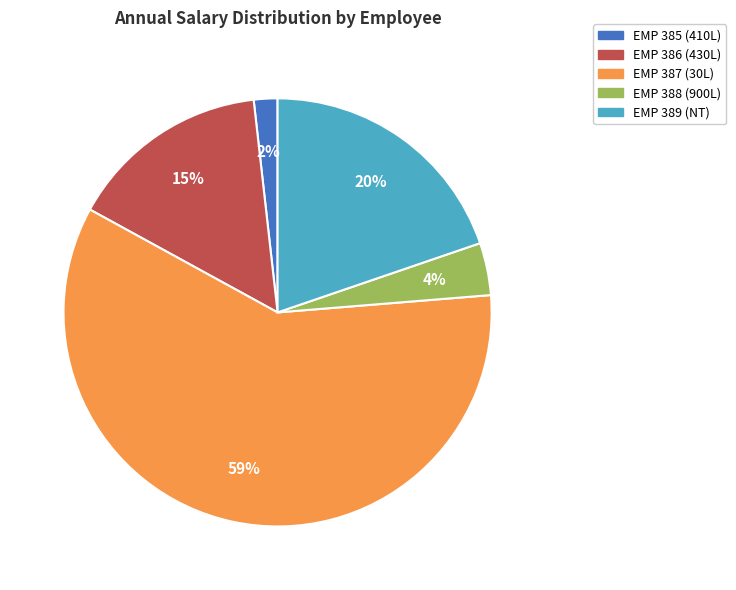

Count the number of slices in the pie.

5